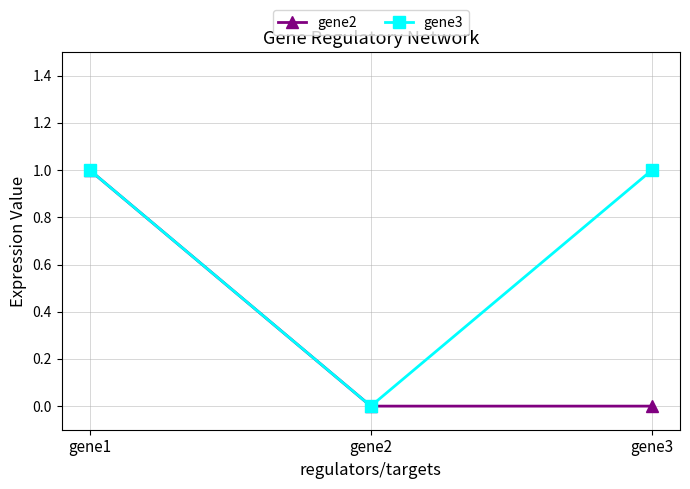

Which category has the lowest value in the gene3 series?

gene2